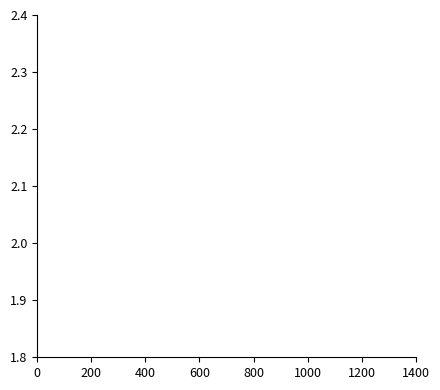

Does the chart have visible grid lines?

No